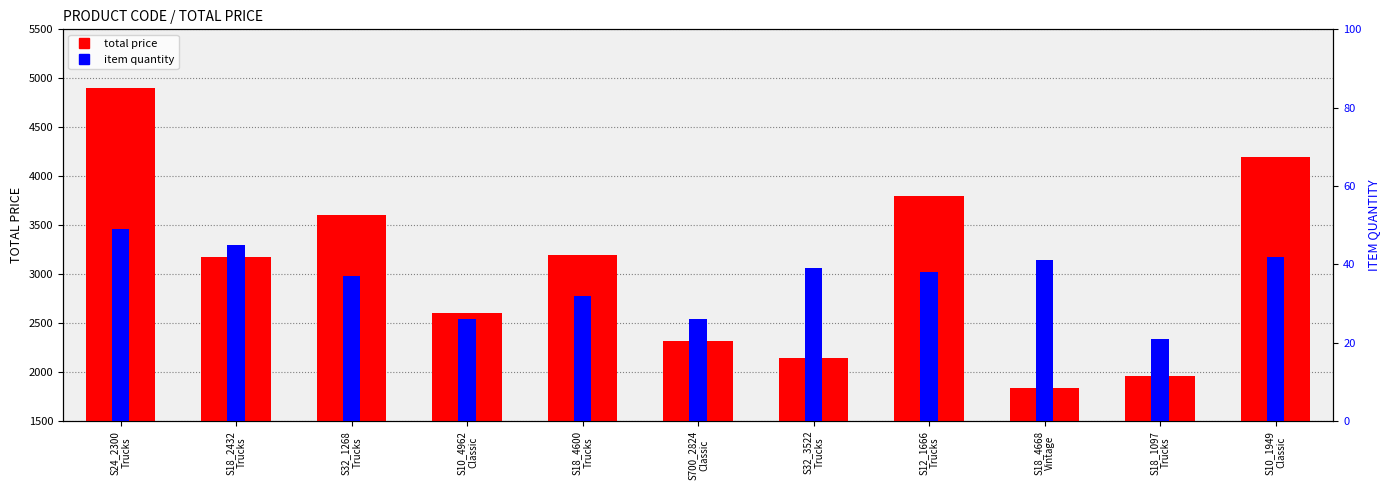

What is the difference between the maximum and minimum values in the total price series?

3064.0